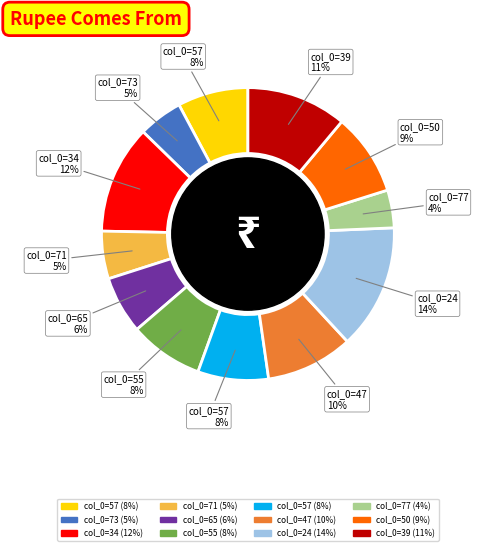

To the nearest percent, what is the difference between the largest and smallest slice percentages?

10%